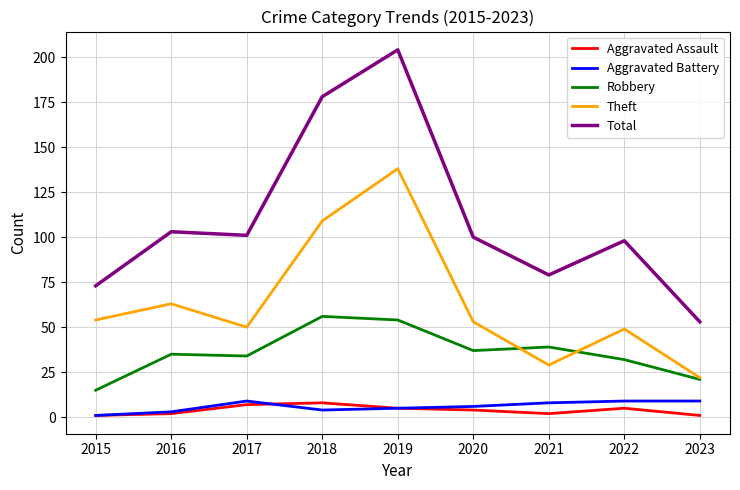

What is the sum of the Robbery values at 2016 and 2021?

74